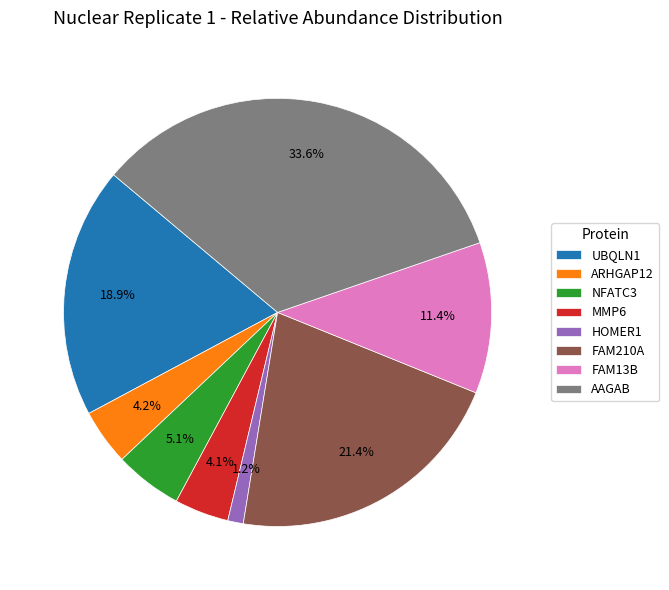

To the nearest percent, what percentage of the pie is MMP6?

4%